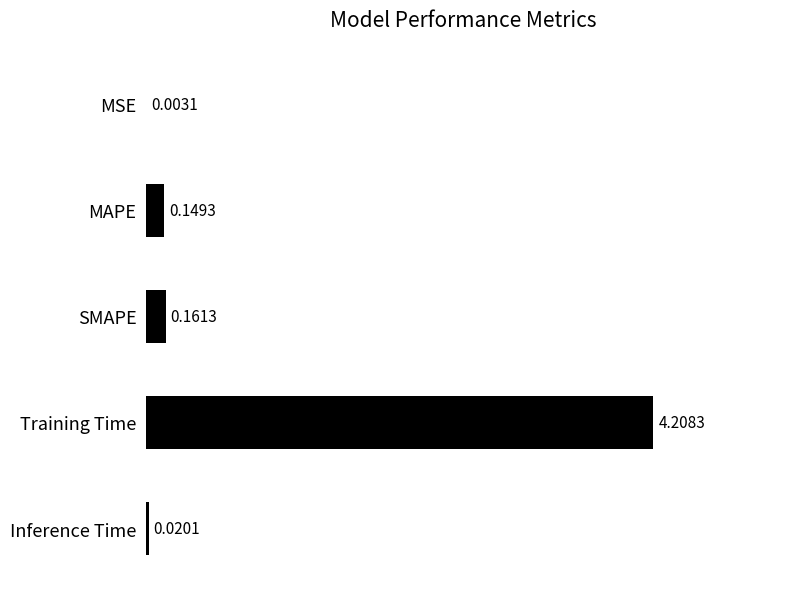

Where is the data nearest to the value 2?

SMAPE